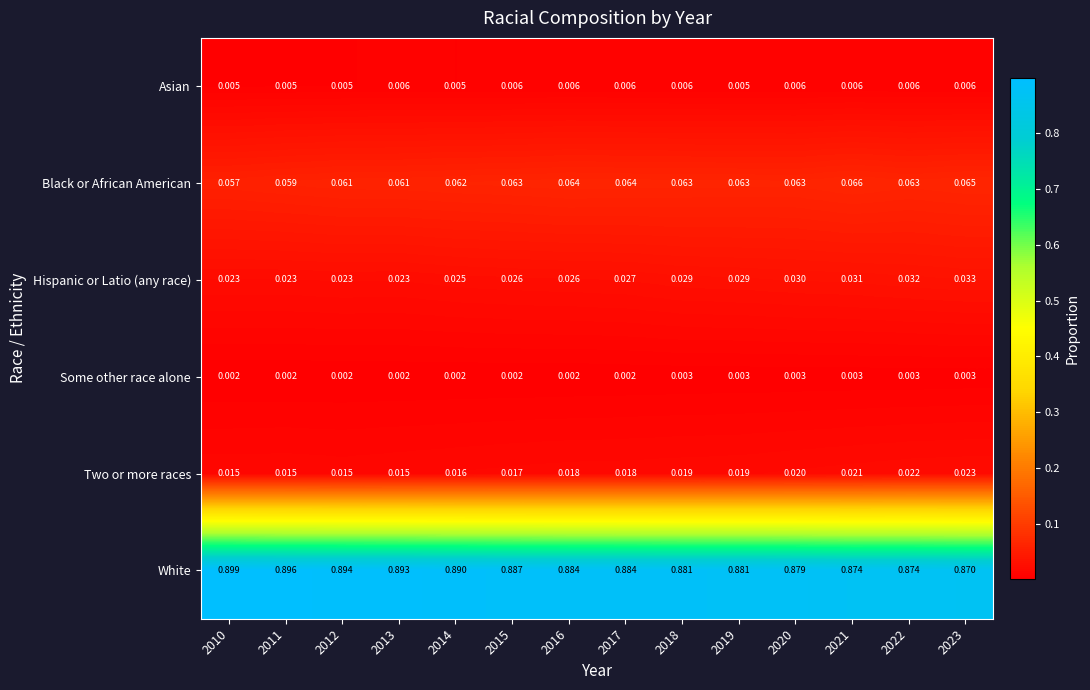

Which series has the widest spread of values?

White